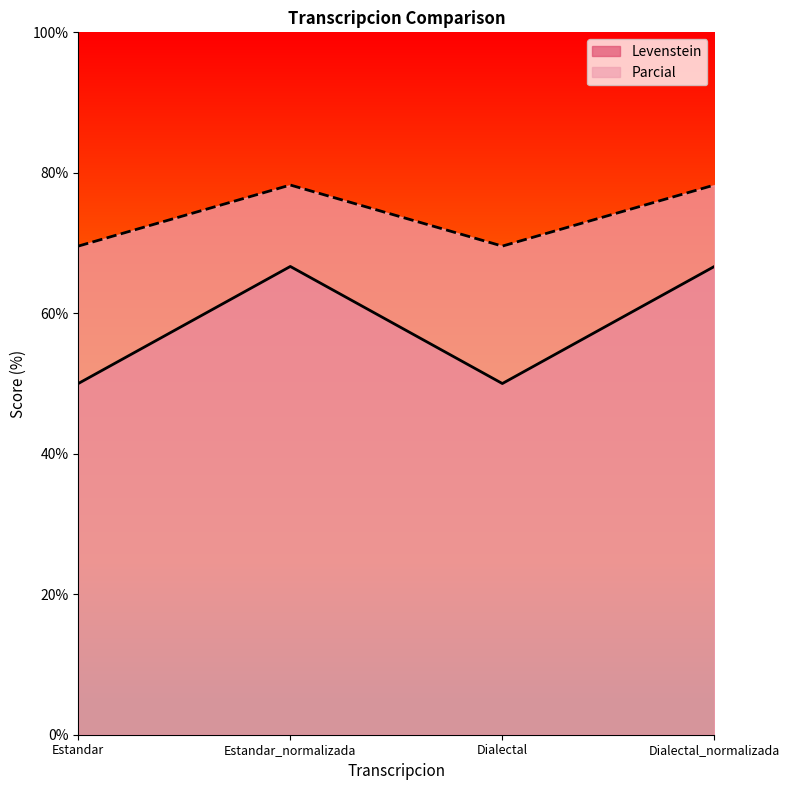

Where is Parcial nearest to the value 73?

Estandar